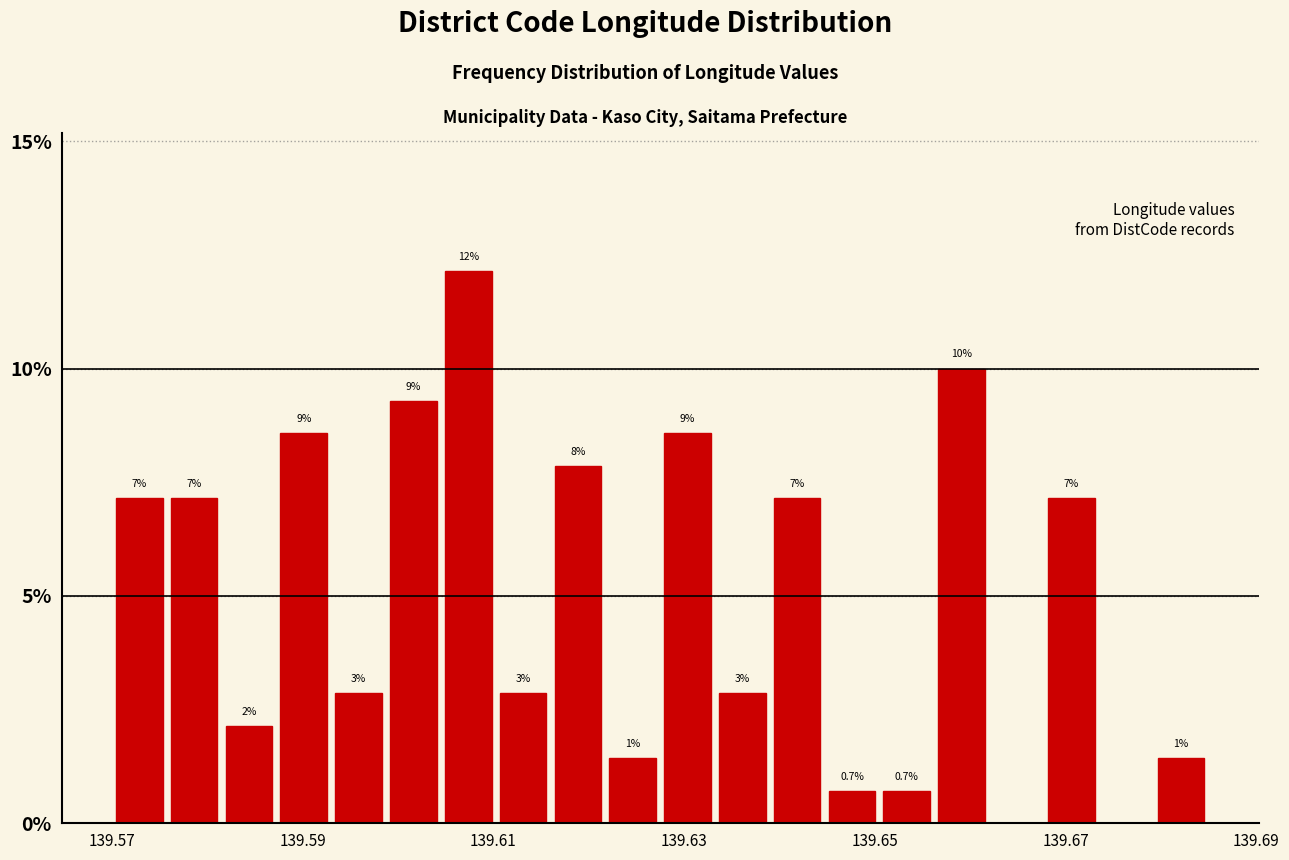

Read against the x-axis, roughly where is the centre of the tallest bar?

139.608